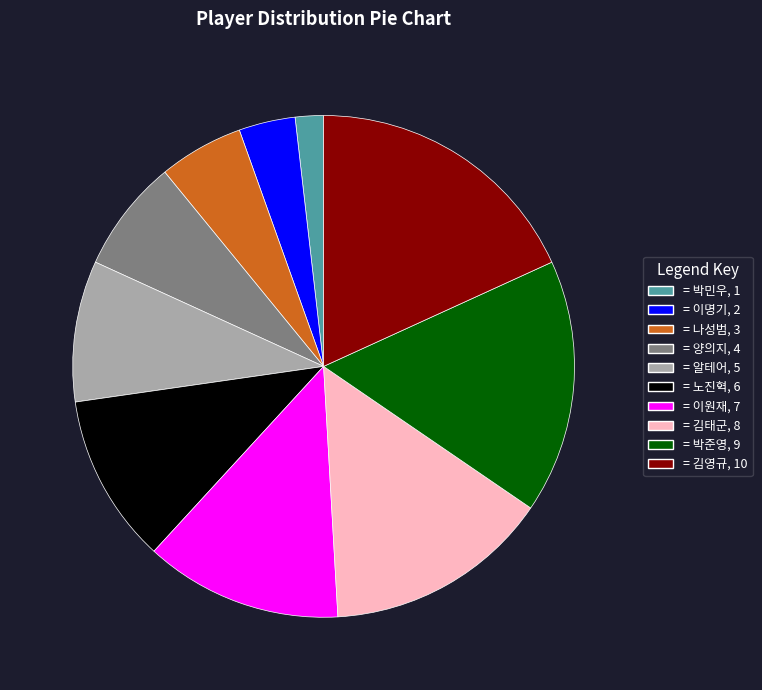

Is there a majority slice in this chart?

No